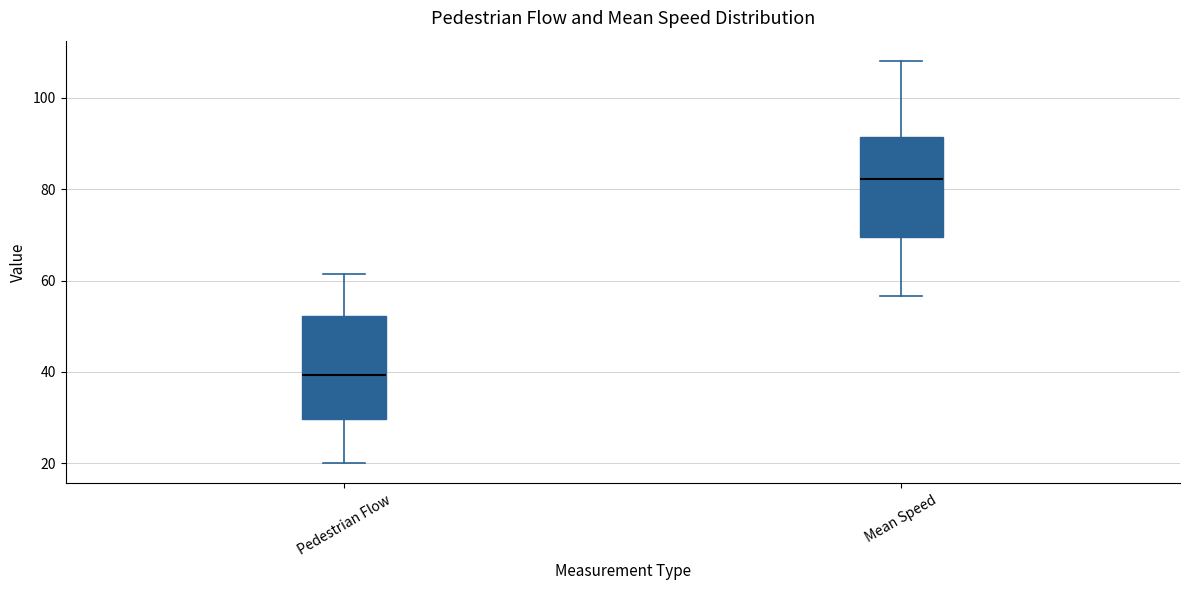

Where does the upper whisker of the box for Mean Speed end on the y-axis? The values are not printed on the chart, so give them approximately, as read against the axis.

108